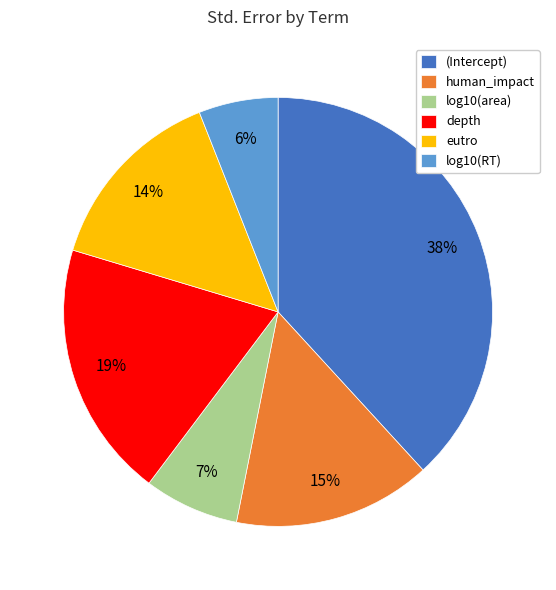

Which category has the smallest portion of the pie?

log10(RT)